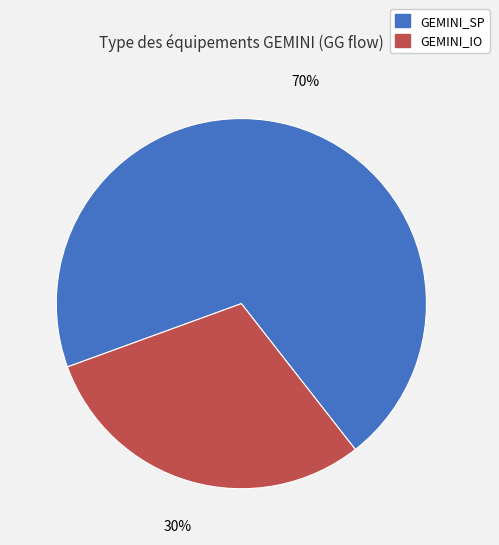

Is there a majority slice in this chart?

Yes